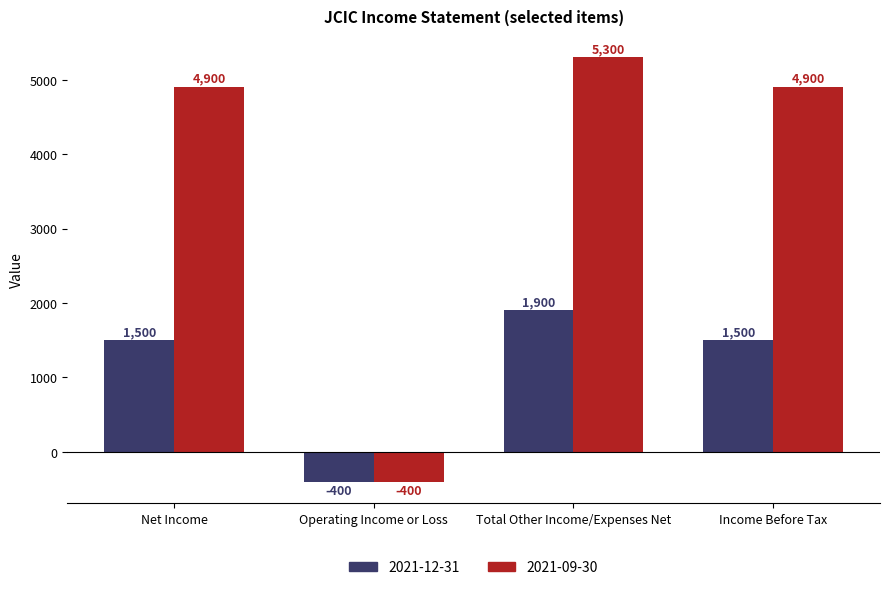

How many positive values does the 2021-12-31 series have?

3